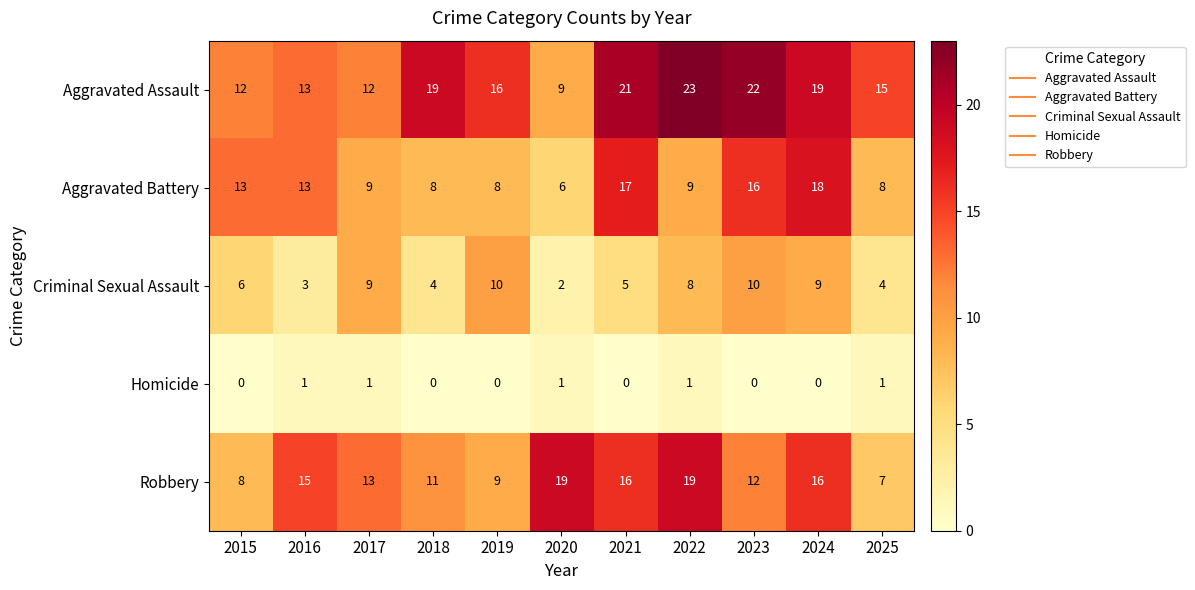

How many values in Homicide are above zero?

5